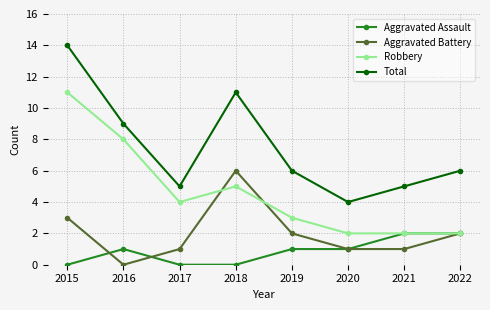

Where does the Total series first go above 6?

2015